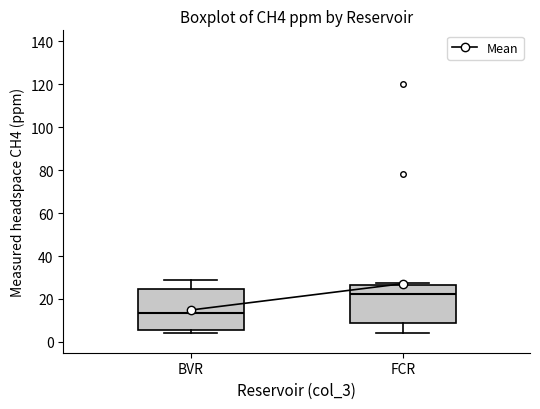

Reading left to right, transcribe this box plot: for each box, give where its median line is, the range the box spans, and where its two whiskers end, as read against the y-axis. The values are not printed on the chart, so give them approximately, as read against the axis.

BVR: median 14, box 6 to 24, whiskers 4 to 28
FCR: median 22, box 8 to 26, whiskers 4 to 28